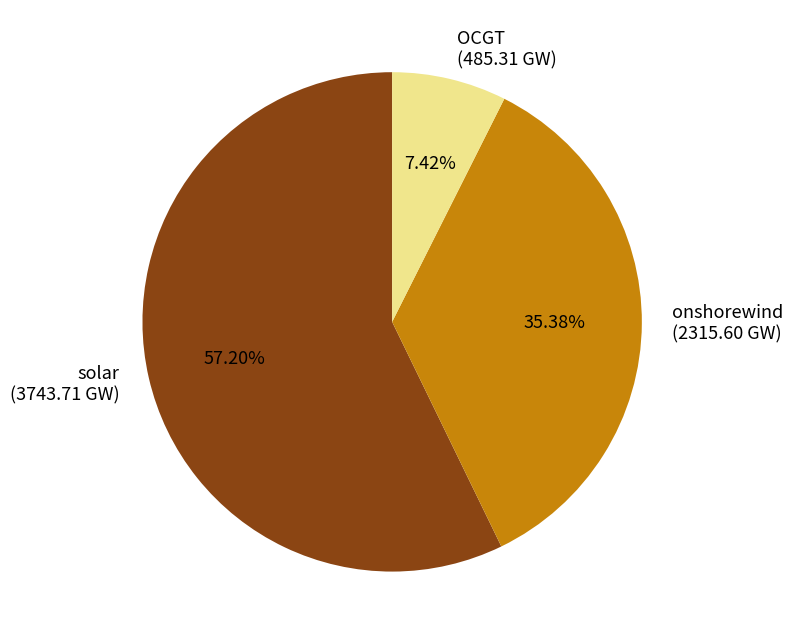

Which category has the smallest portion of the pie?

OCGT